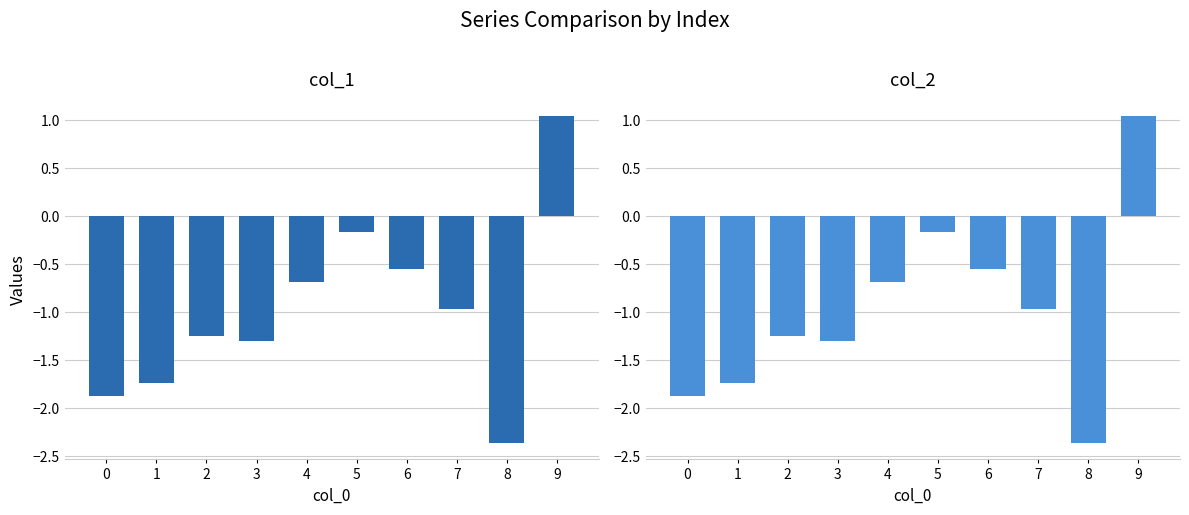

What is the value of the col_1 bar at the 10th from the left?

1.0